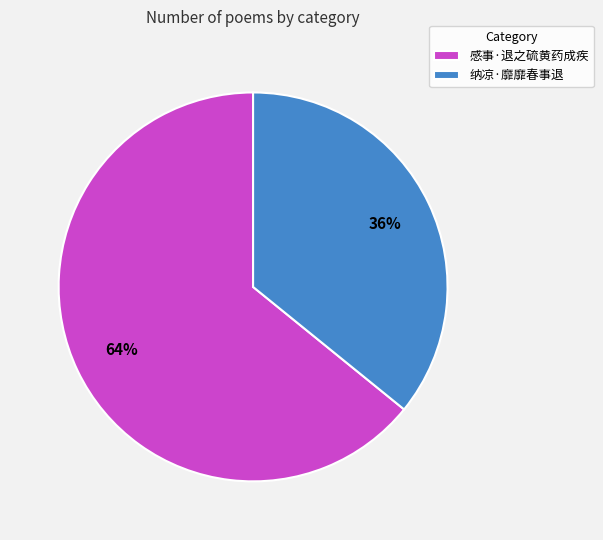

Between 感事·退之硫黄药成疾 and 纳凉·靡靡春事退, which is larger?

感事·退之硫黄药成疾